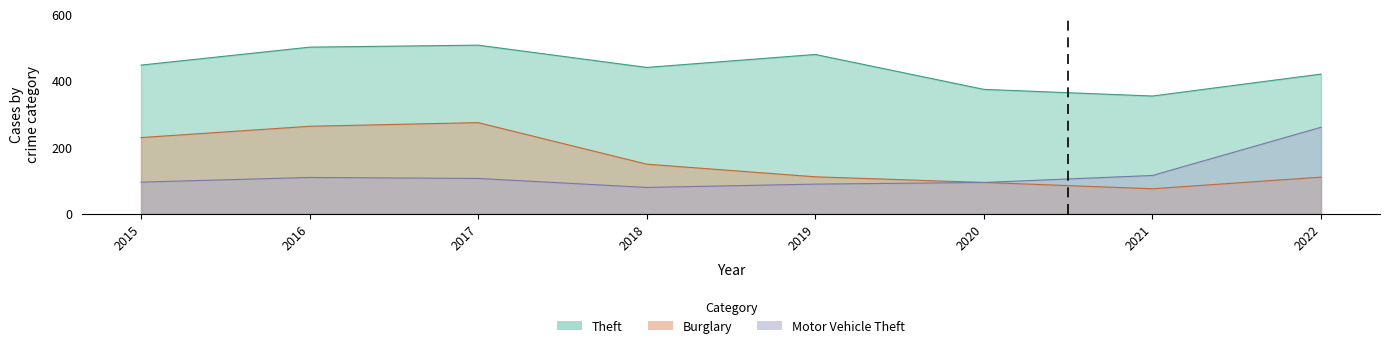

True or false: Motor Vehicle Theft and Burglary cross at least once.

False